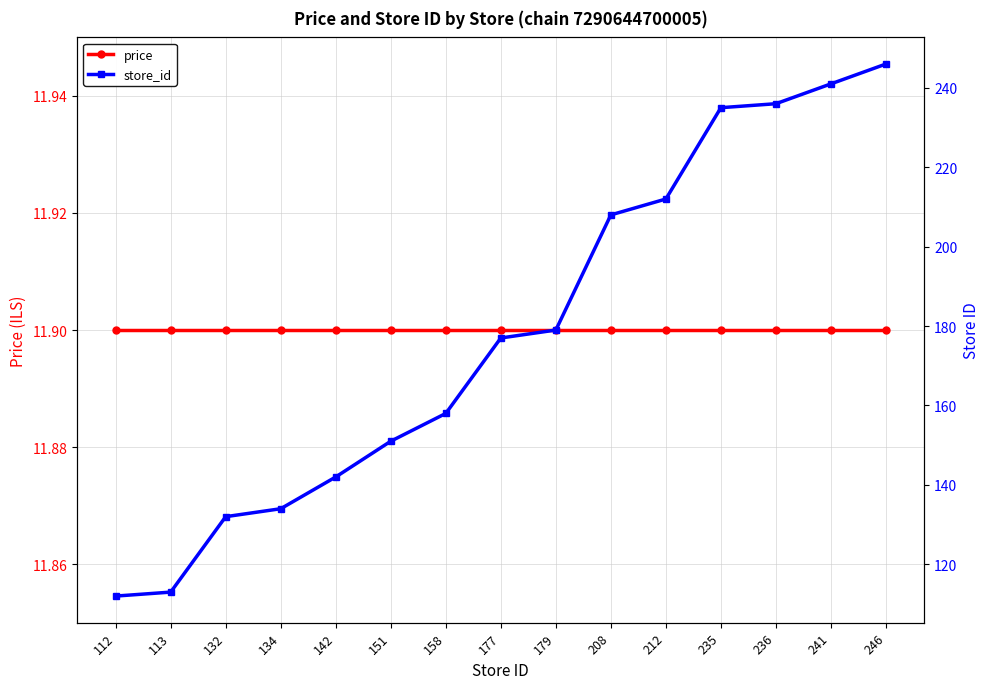

Reading left to right, transcribe all the data shown in this chart.

price: 112=11.9	113=11.9	132=11.9	134=11.9	142=11.9	151=11.9	158=11.9	177=11.9	179=11.9	208=11.9	212=11.9	235=11.9	236=11.9	241=11.9	246=11.9
store_id: 112=112.0	113=113.0	132=132.0	134=134.0	142=142.0	151=151.0	158=158.0	177=177.0	179=179.0	208=208.0	212=212.0	235=235.0	236=236.0	241=241.0	246=246.0